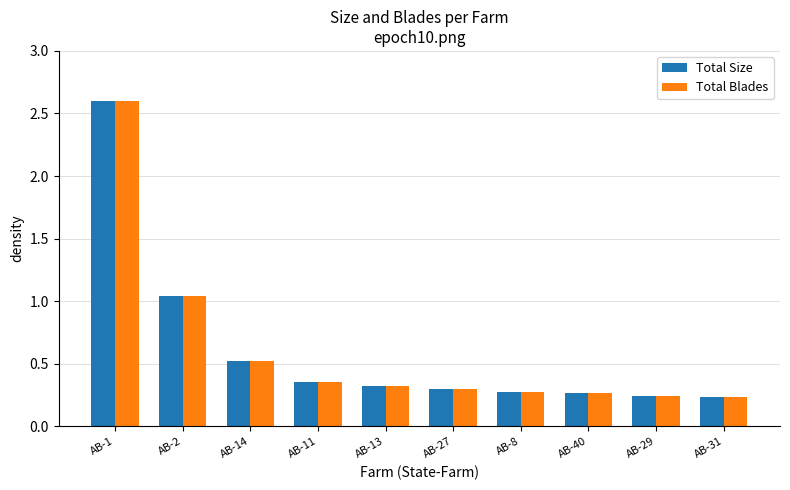

True or false: Total Blades has a value of 0.1 at AB-13.

False